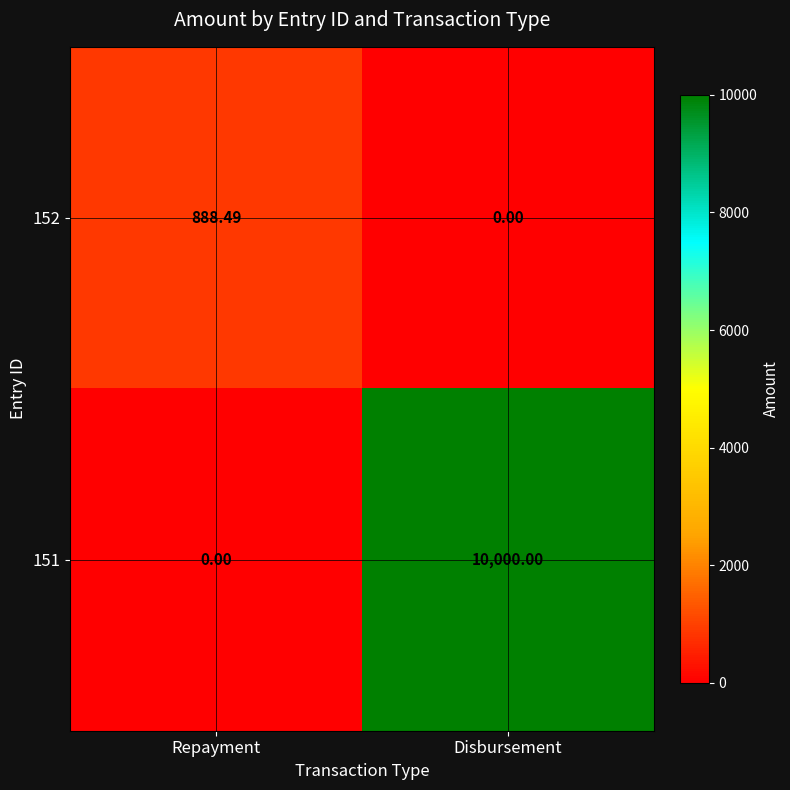

Which series changed the most between Repayment and Disbursement?

151